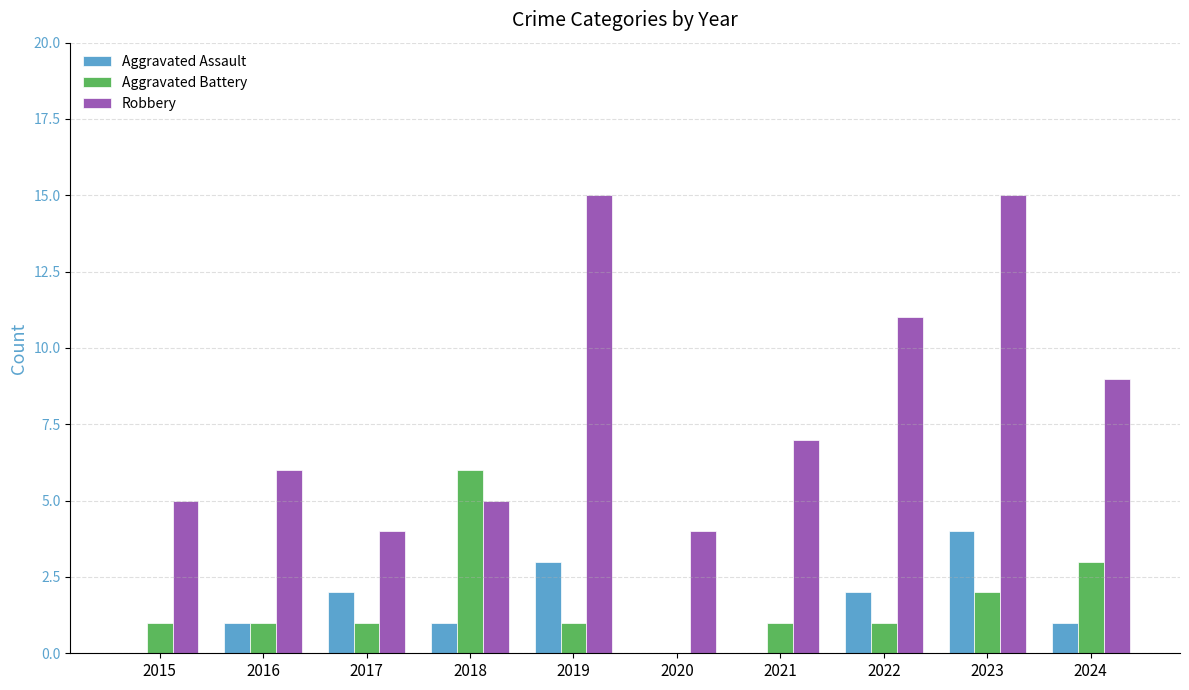

What is the sum of all Aggravated Assault values?

14